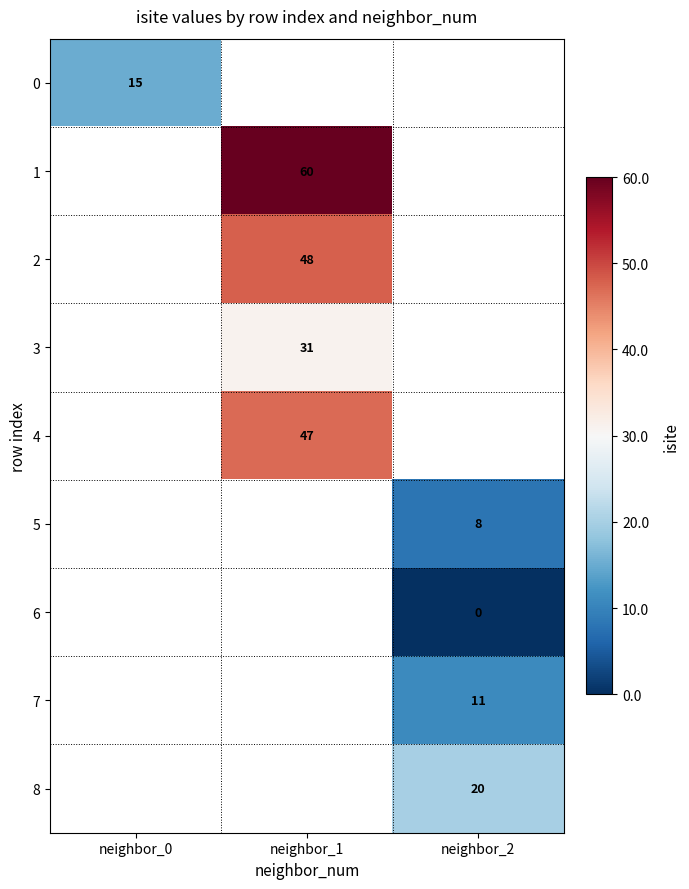

How many categories are shown in the chart?

3